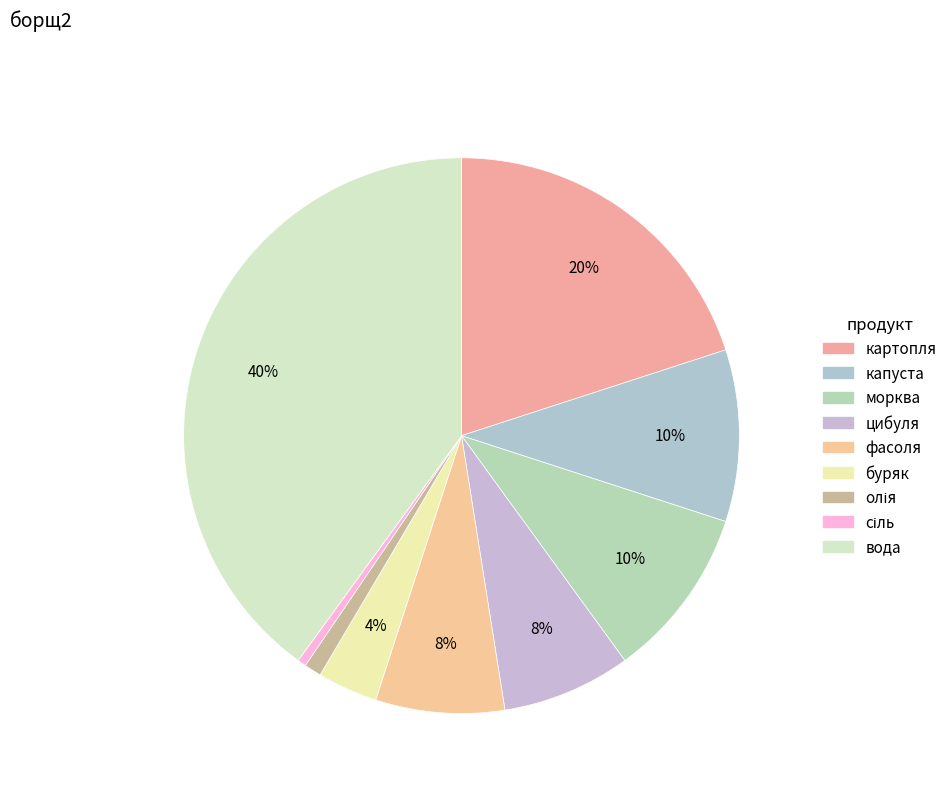

Is it true that цибуля is 18% of the pie?

False